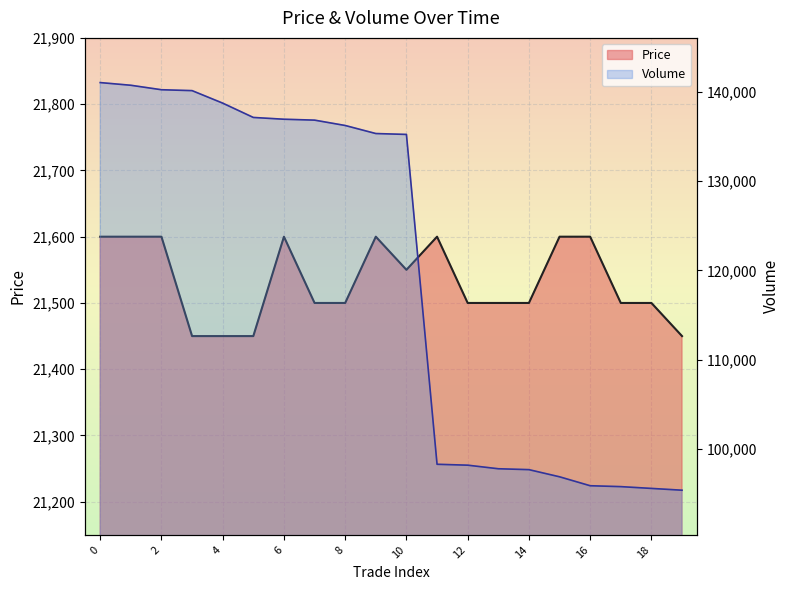

What are all the series names shown in the legend?

Price, Volume